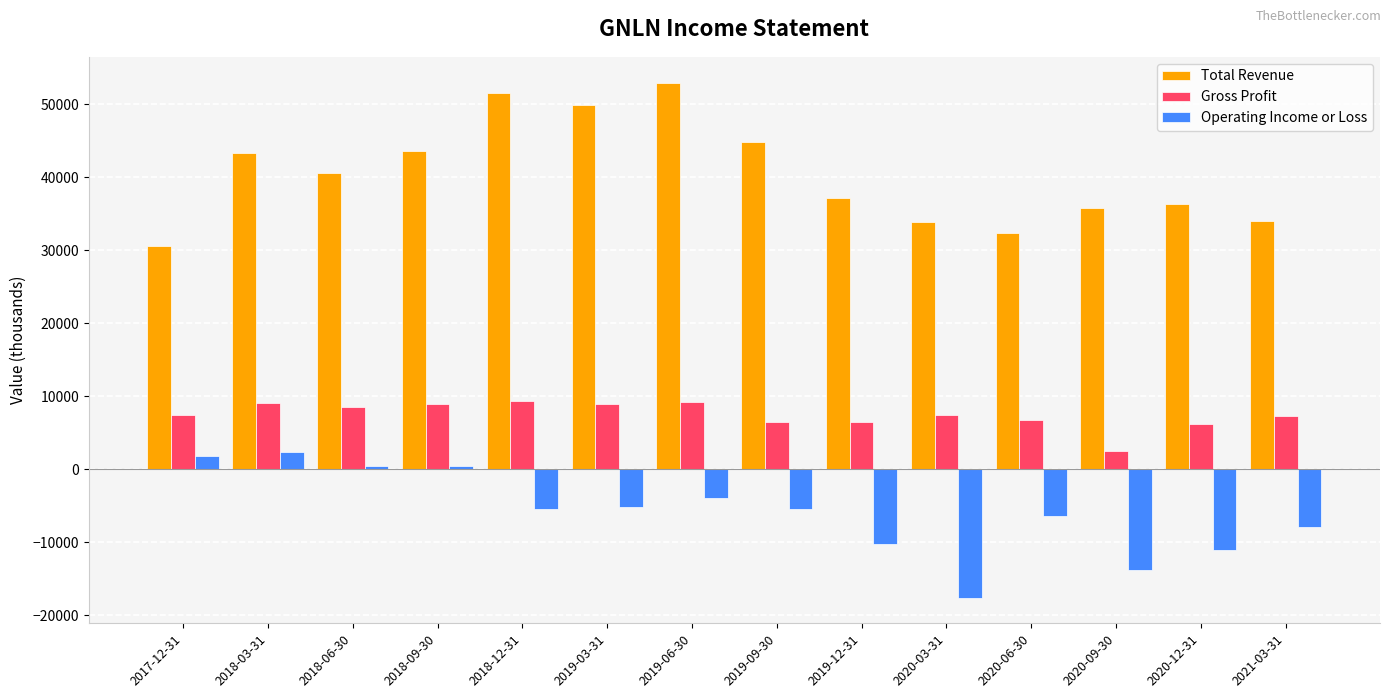

How many data points in Gross Profit are less than 7400?

6